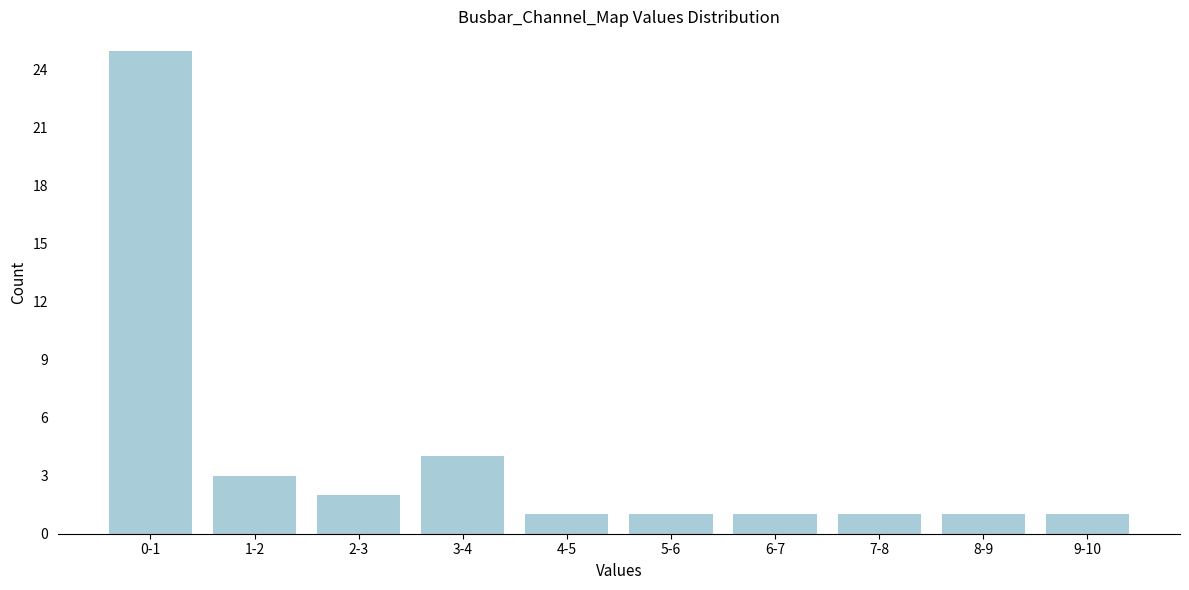

Reading left to right, transcribe all the data shown in this chart.

0-1=25	1-2=3	2-3=2	3-4=4	4-5=1	5-6=1	6-7=1	7-8=1	8-9=1	9-10=1